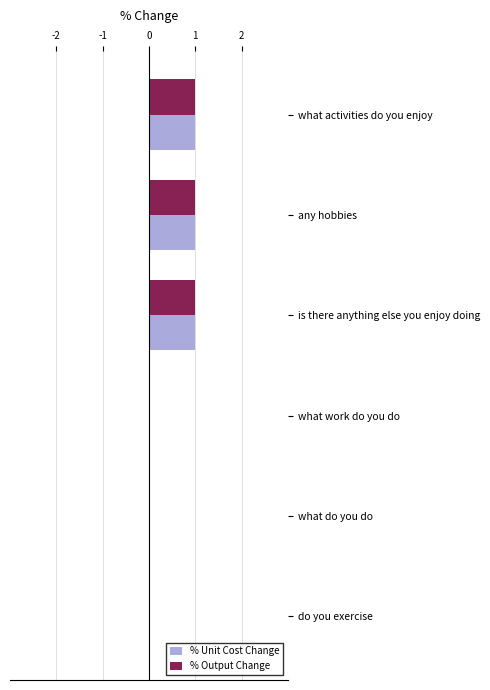

What is the sum of all % Output Change values?

3